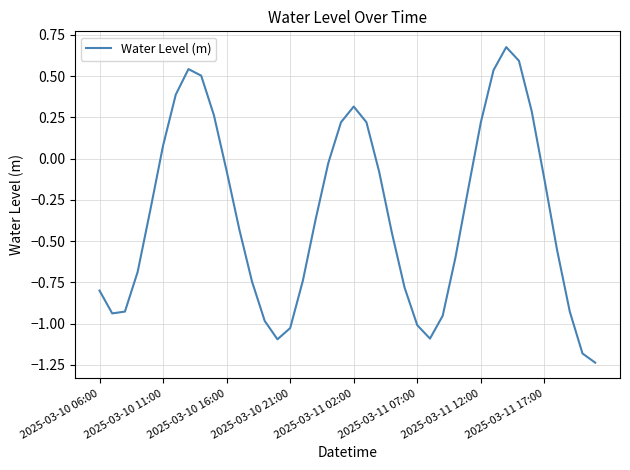

At which label is the value closest to 0?

18